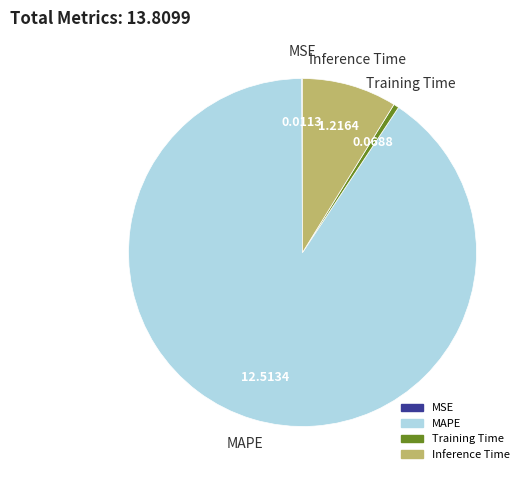

What is the largest slice in the pie chart?

MAPE